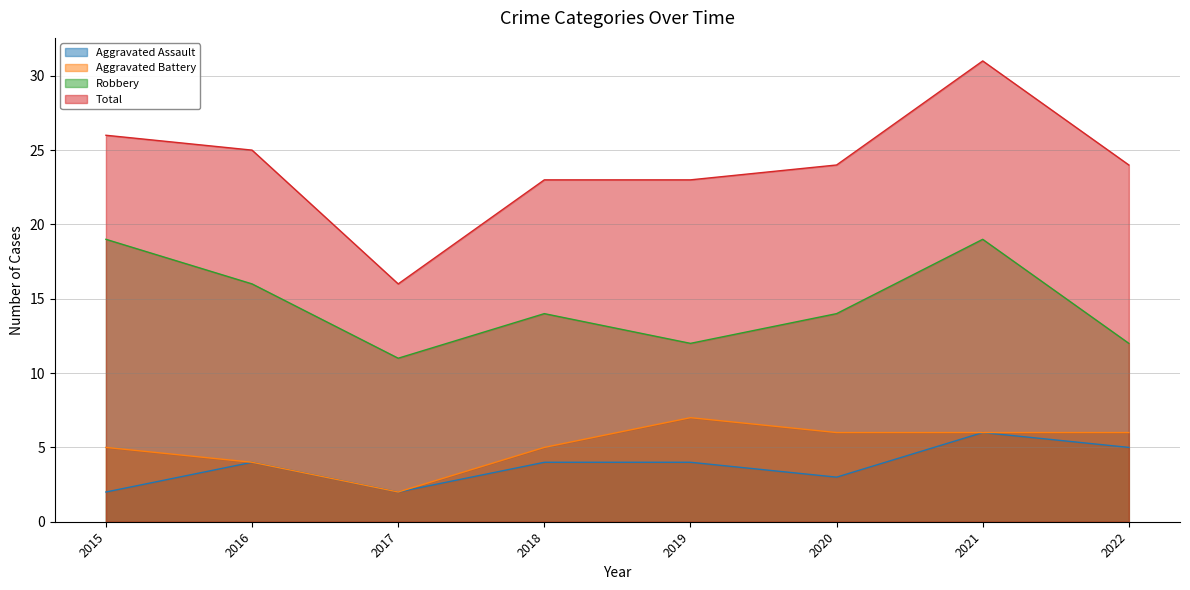

True or false: Robbery and Total intersect in this chart.

False